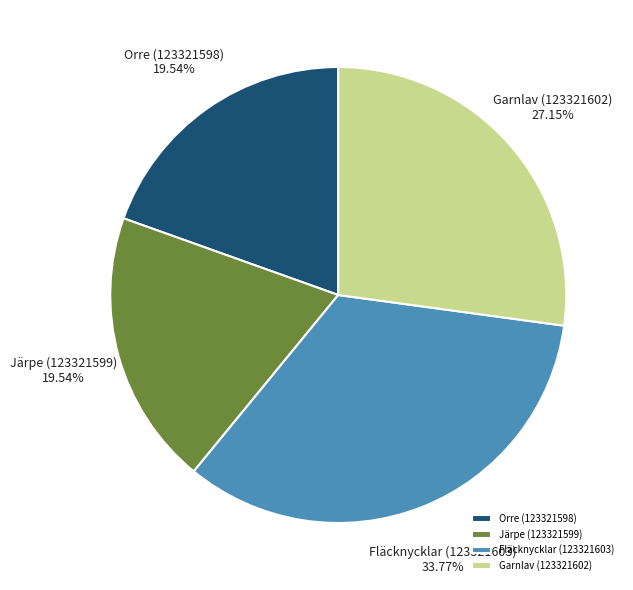

Is it true that Fläcknycklar (123321603) is 45% of the pie?

False